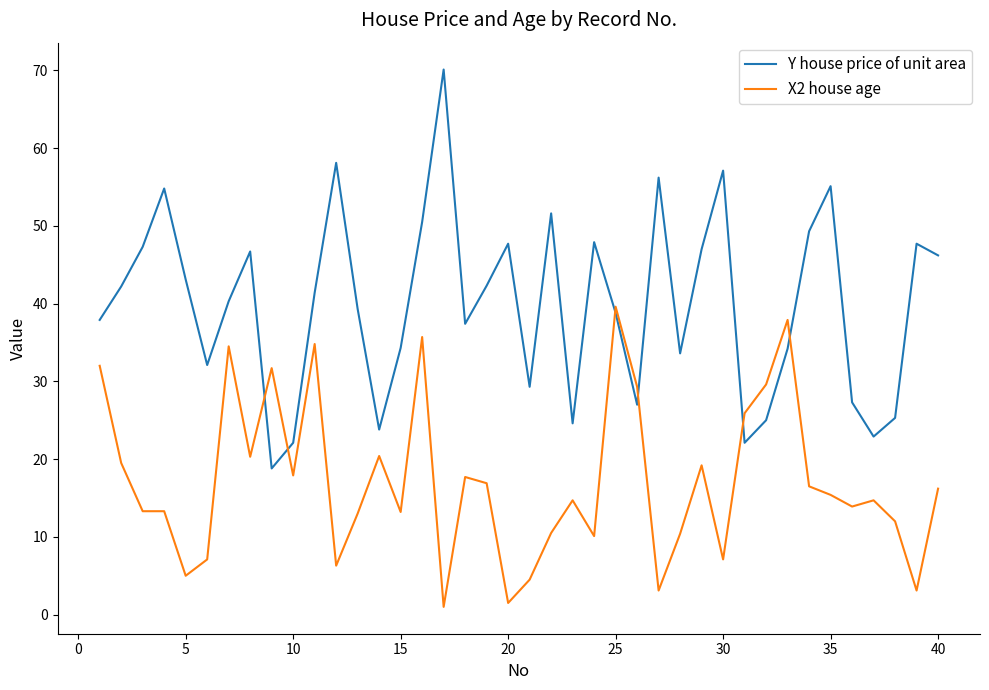

Which series has the largest total across all categories?

Y house price of unit area